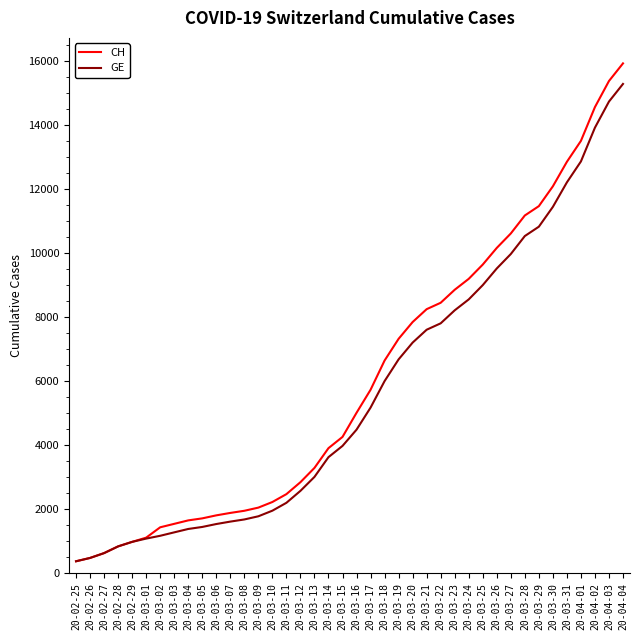

What is the total value across all series at 20-03-19?

14004